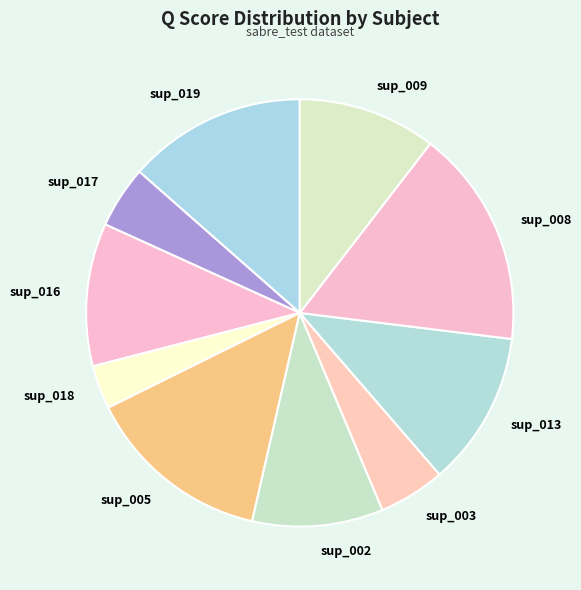

Is there any slice that represents more than half of the pie?

No